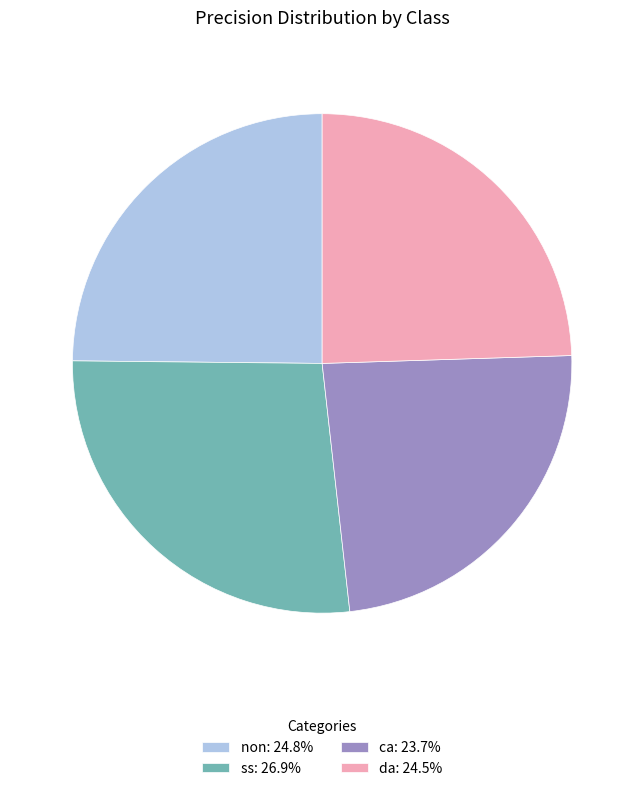

Which has a higher value, ca or non?

non